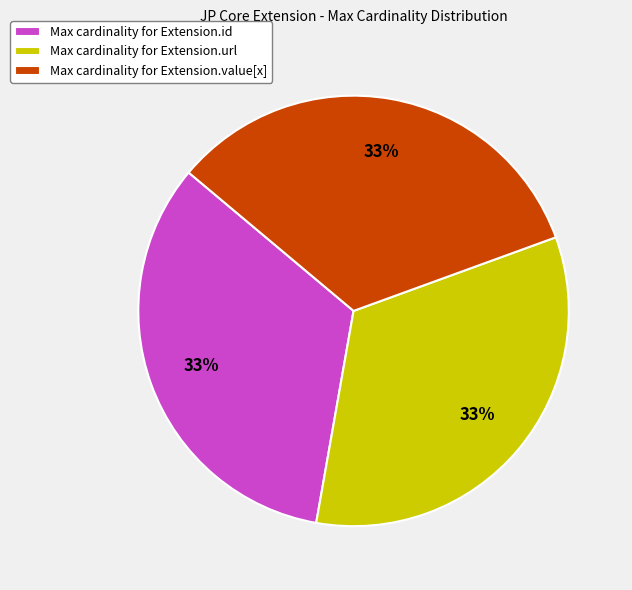

To the nearest percent, what is the difference between the largest and smallest slice percentages?

0%